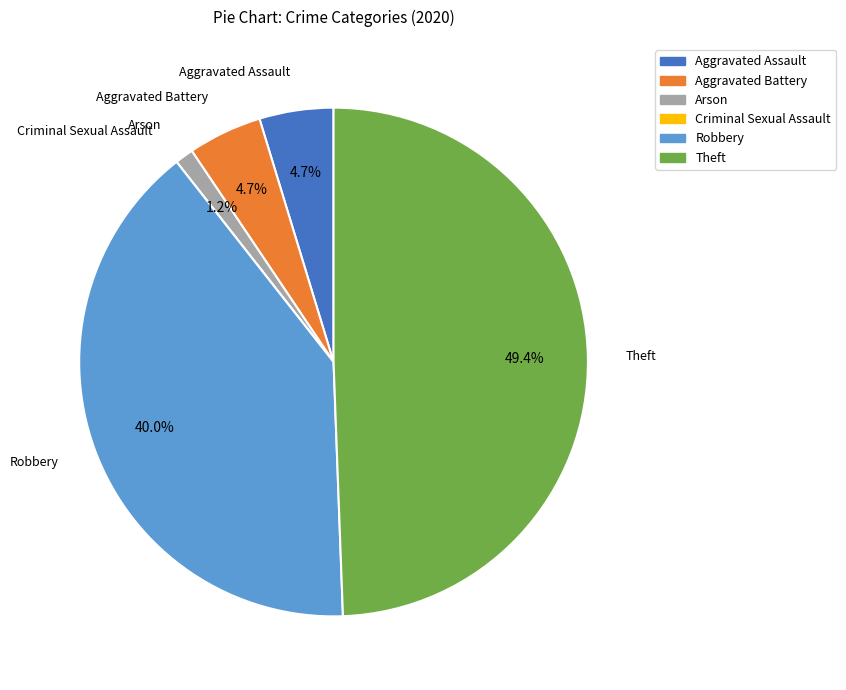

Does Aggravated Assault account for over 50% of the chart?

No